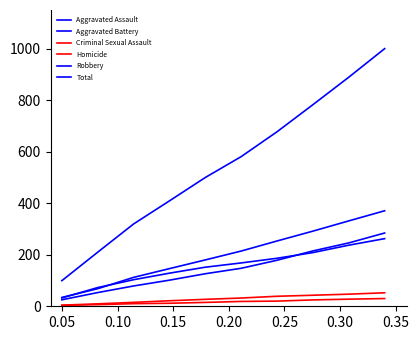

What is the smallest value displayed?

3.3